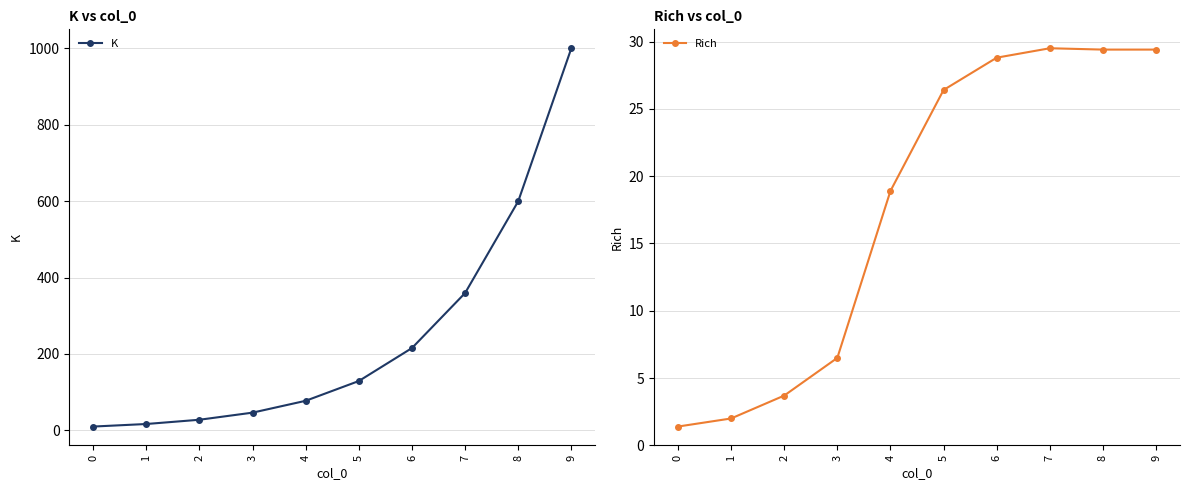

What is the total value across all series at 3?

52.9